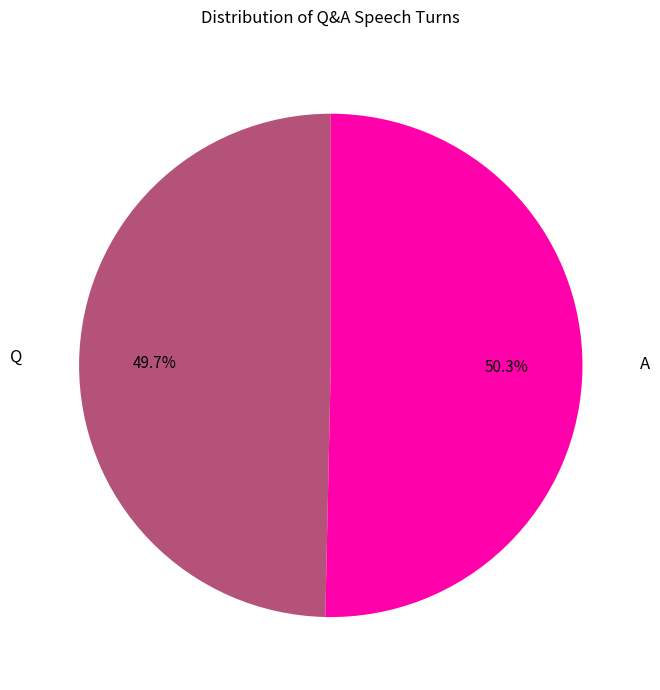

Is there any slice that represents more than half of the pie?

Yes